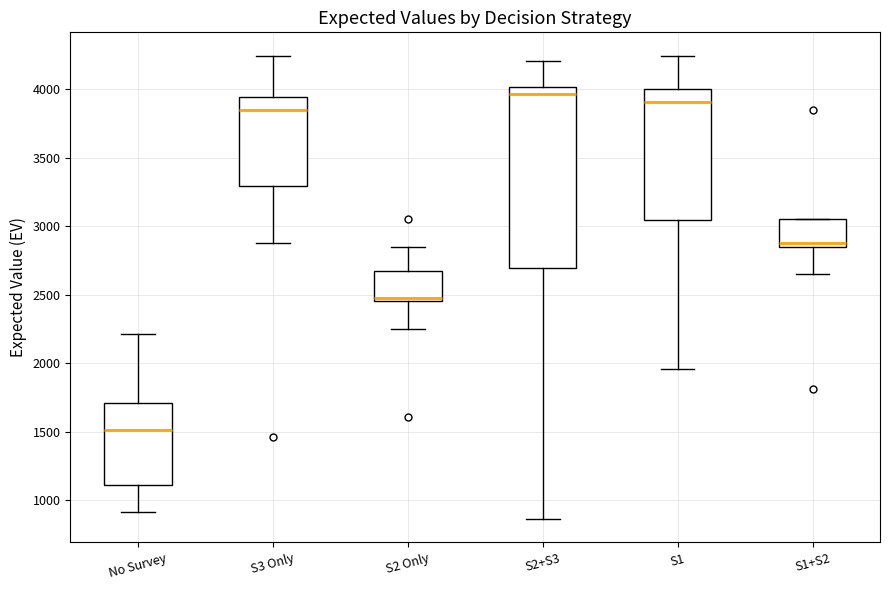

Which box's median line is the highest?

S2+S3